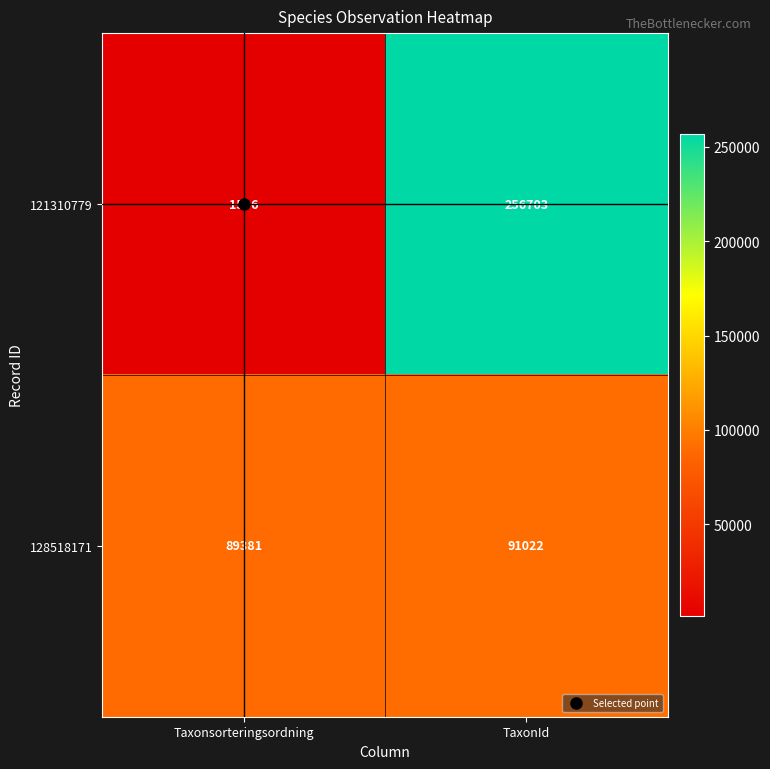

List the series in order of their overall mean, lowest first.

128518171, 121310779